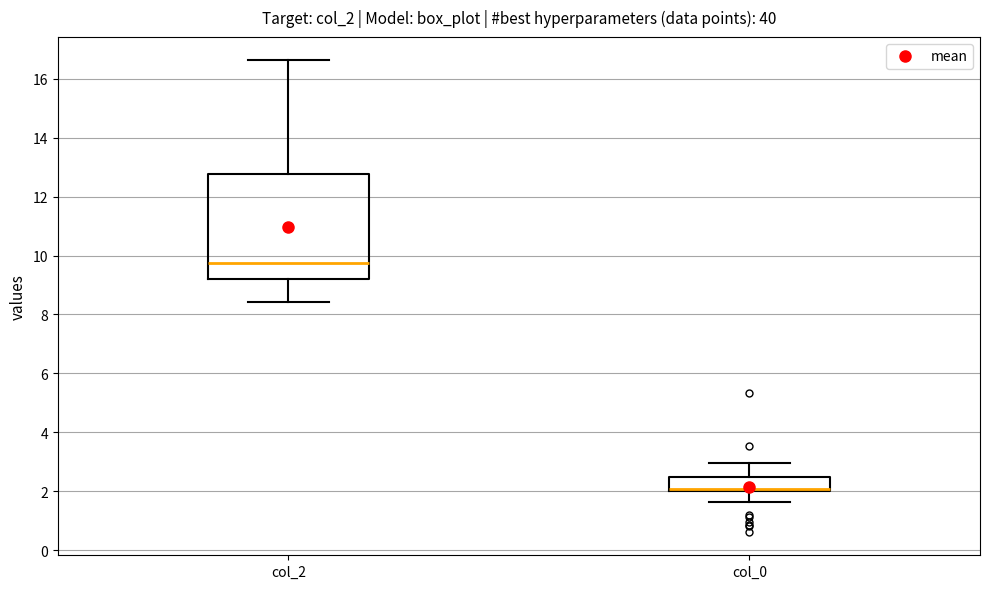

Which box's median line is the lowest?

col_0